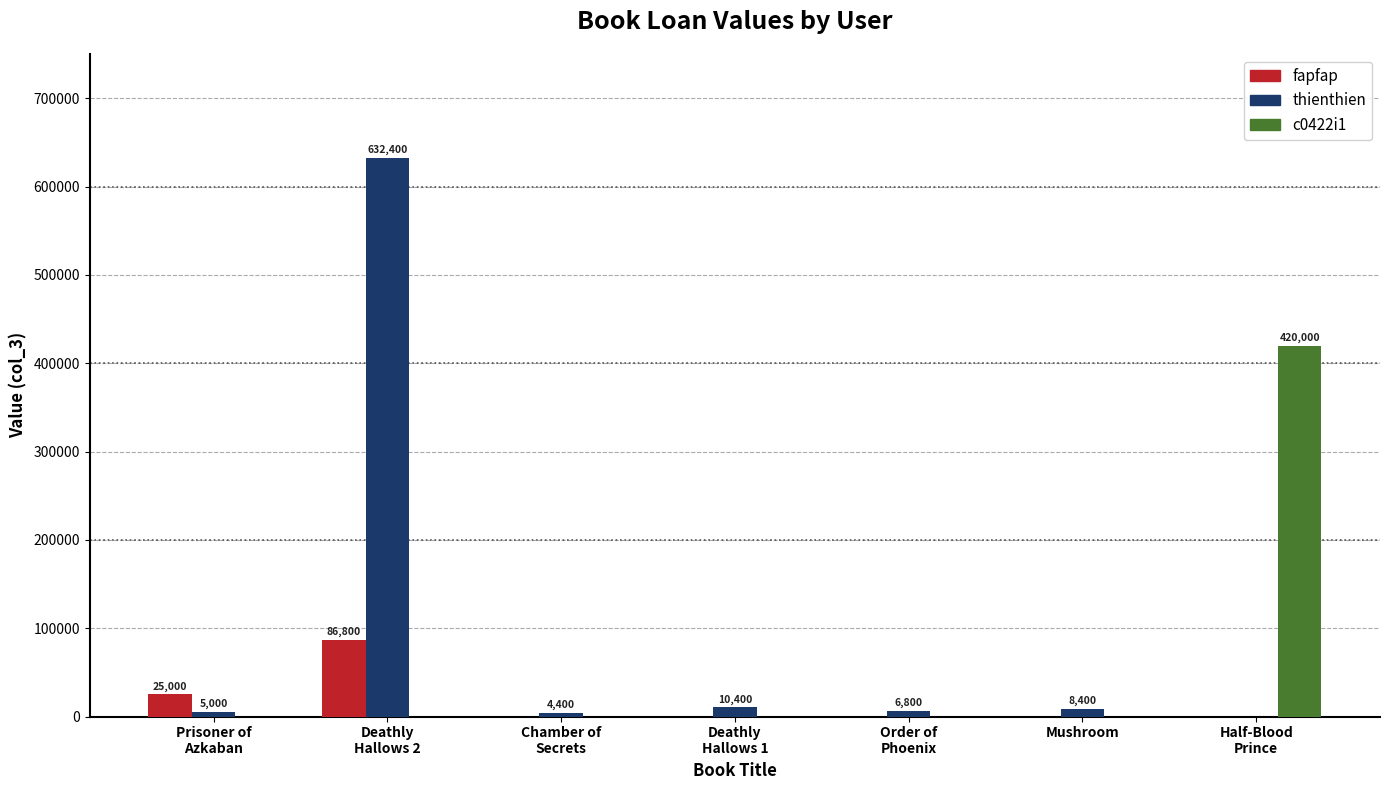

What is the sum of all thienthien values?

667400